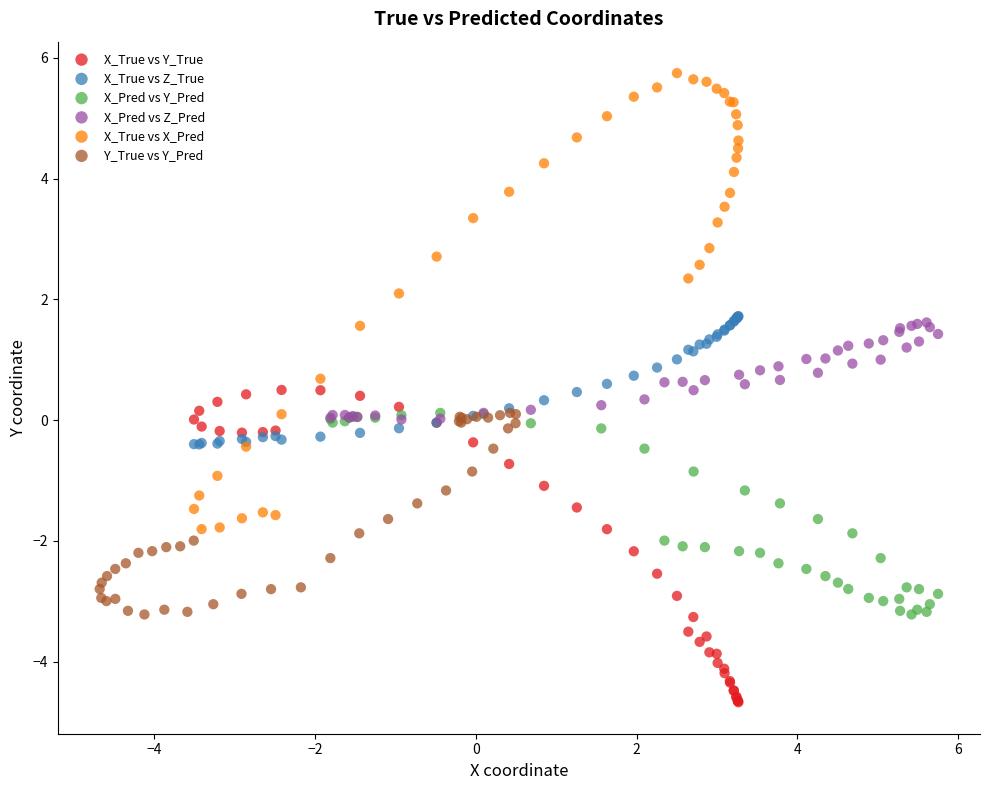

What are all the series names shown in the legend?

X_True vs Y_True, X_True vs Z_True, X_Pred vs Y_Pred, X_Pred vs Z_Pred, X_True vs X_Pred, Y_True vs Y_Pred